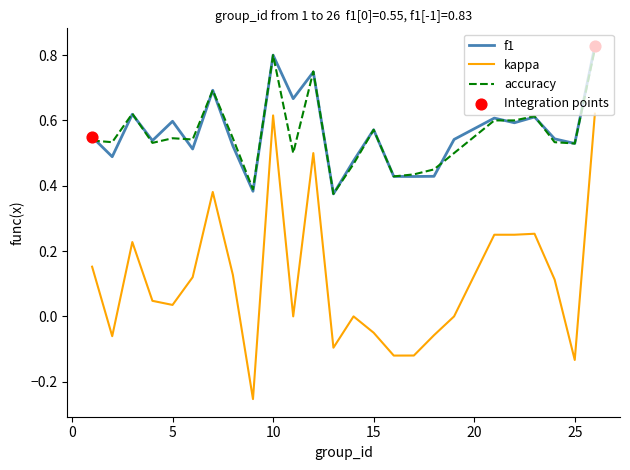

Which series has the widest spread of values?

kappa